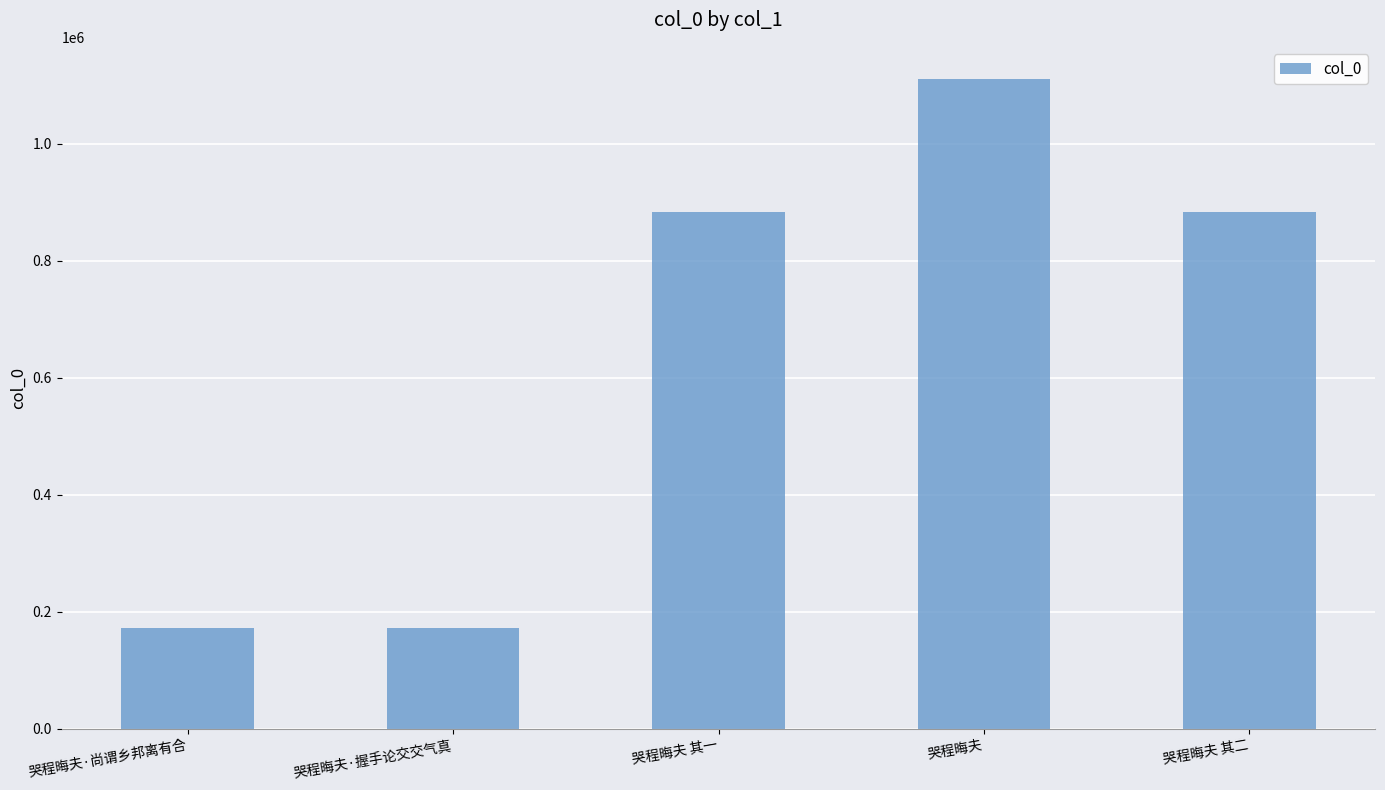

Does the chart contain stacked bars?

No